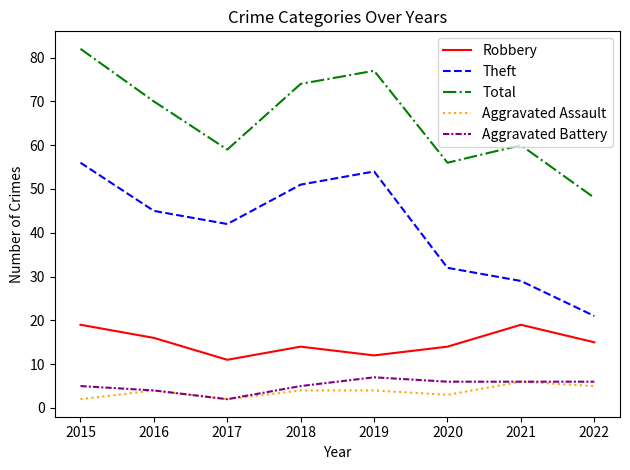

What is the difference between the Total values at 2021 and 2019?

17